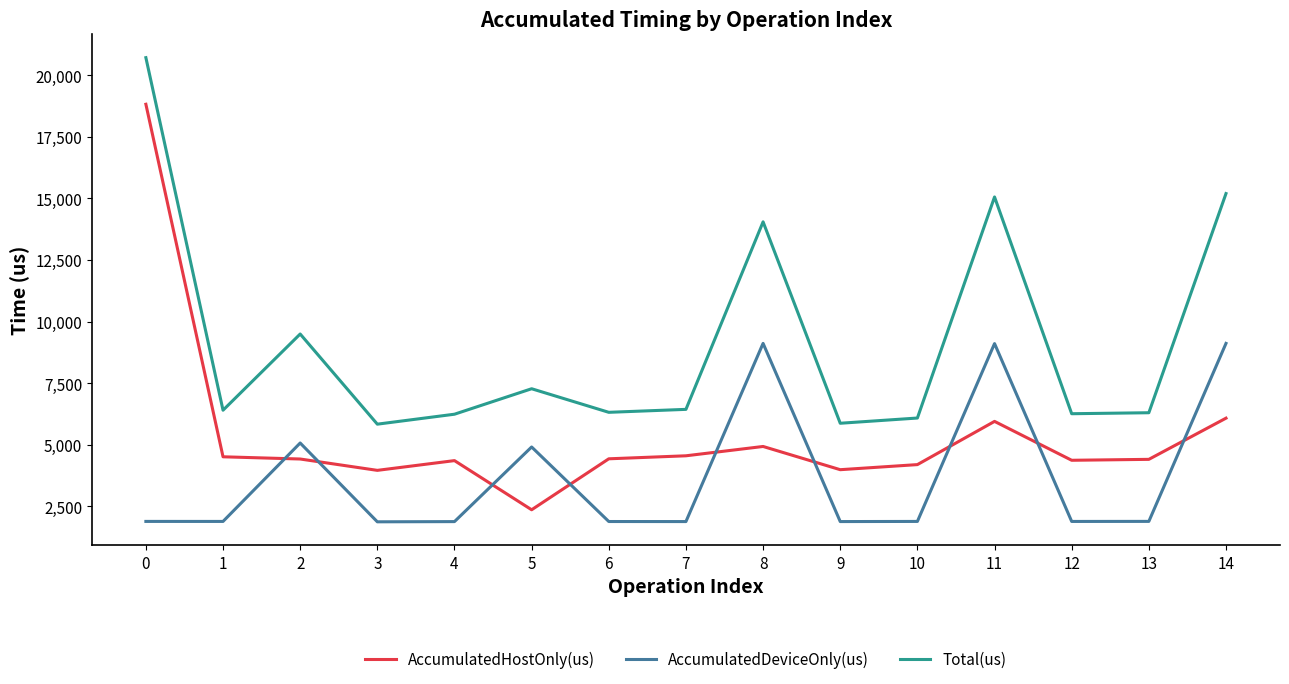

What is the maximum value for AccumulatedDeviceOnly(us)?

9118.4